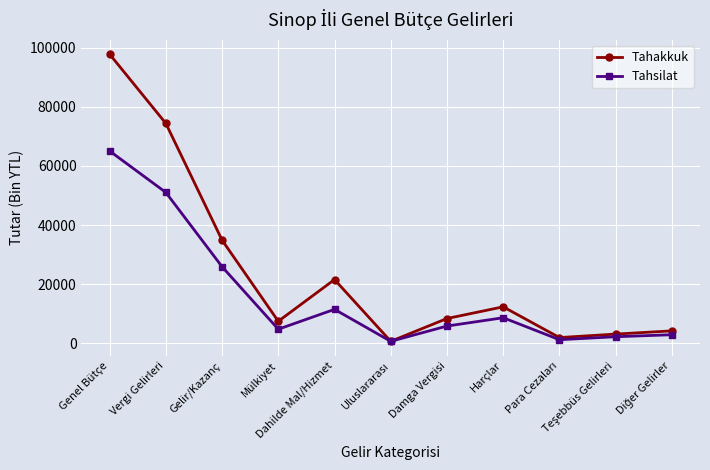

What is the difference between the Tahakkuk values at Genel Bütçe and Dahilde Mal/Hizmet?

76257